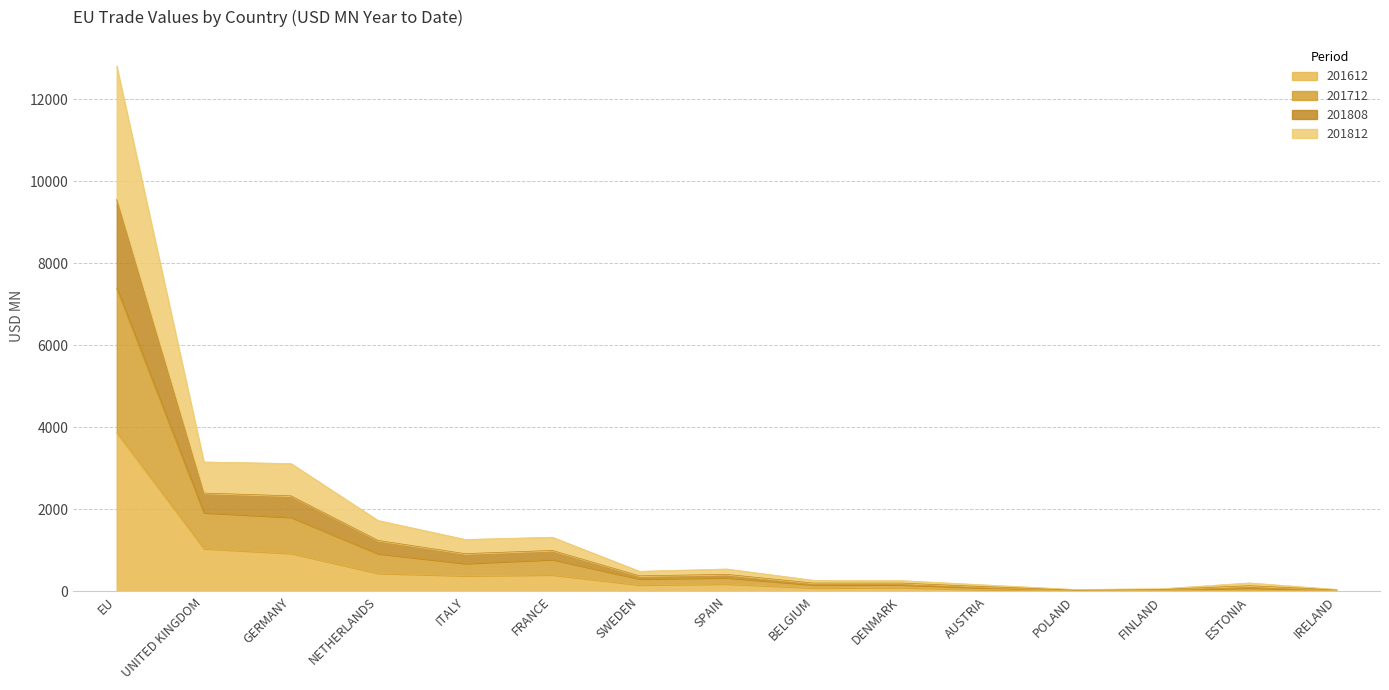

Rank the series at IRELAND from lowest to highest value.

201612, 201812, 201712, 201808